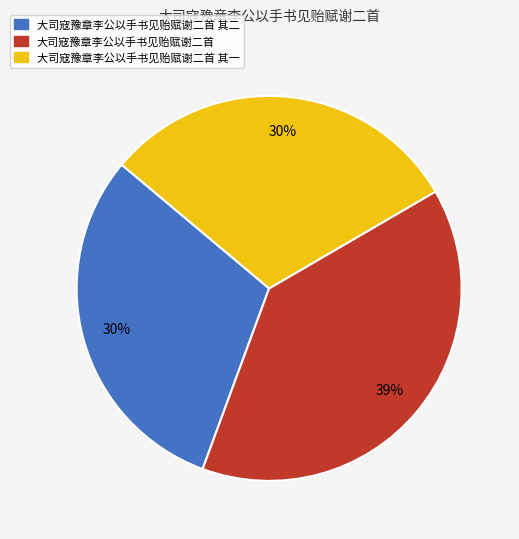

To the nearest percent, what is the average slice percentage?

33%